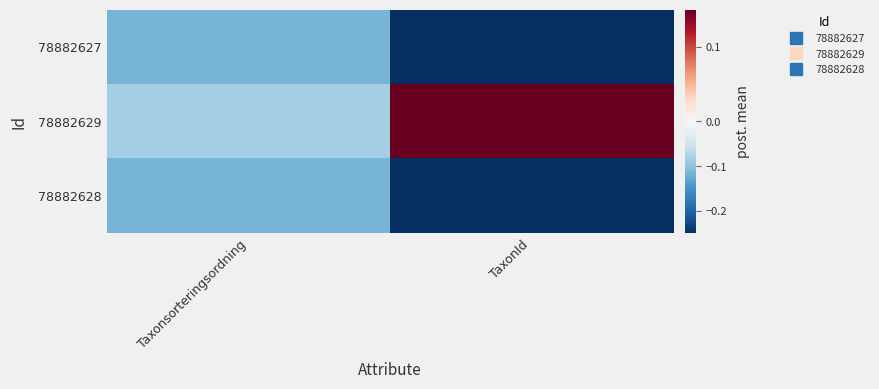

What is the spread (max minus min) of values at TaxonId?

0.4